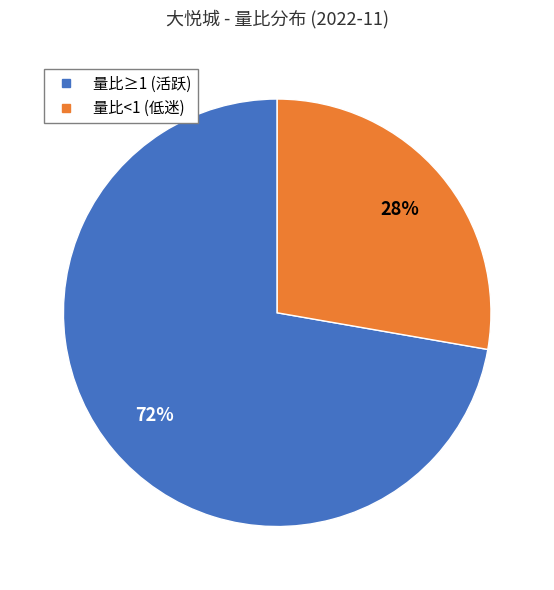

How many slices are in this pie chart?

2